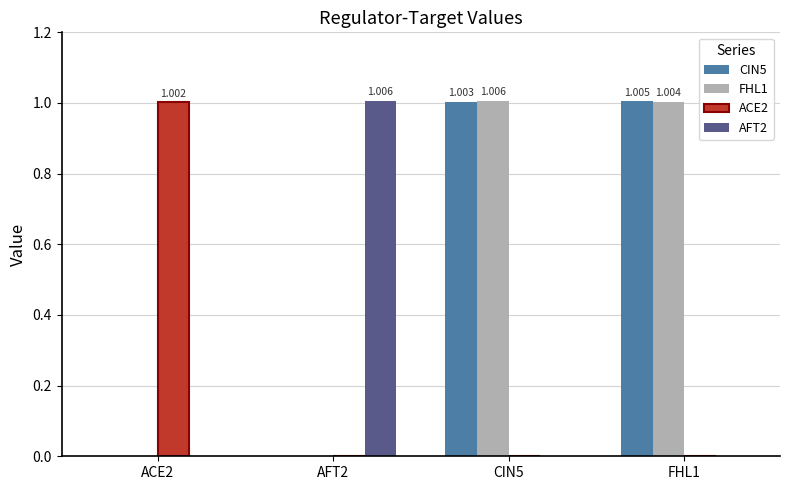

Reading left to right, list all the values displayed in this chart.

CIN5: ACE2=0.0	AFT2=0.0	CIN5=1.0	FHL1=1.0
FHL1: ACE2=0.0	AFT2=0.0	CIN5=1.0	FHL1=1.0
ACE2: ACE2=1.0	AFT2=0.0	CIN5=0.0	FHL1=0.0
AFT2: ACE2=0.0	AFT2=1.0	CIN5=0.0	FHL1=0.0